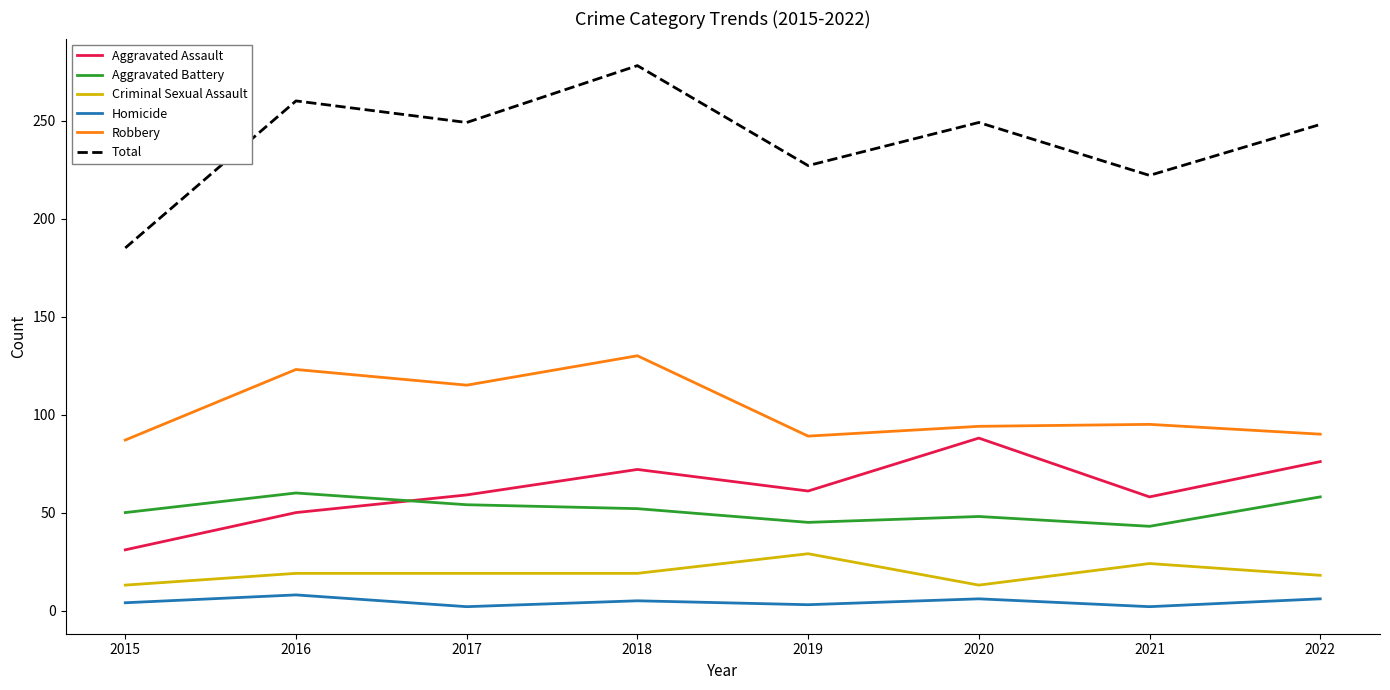

How many distinct data groups are displayed?

6